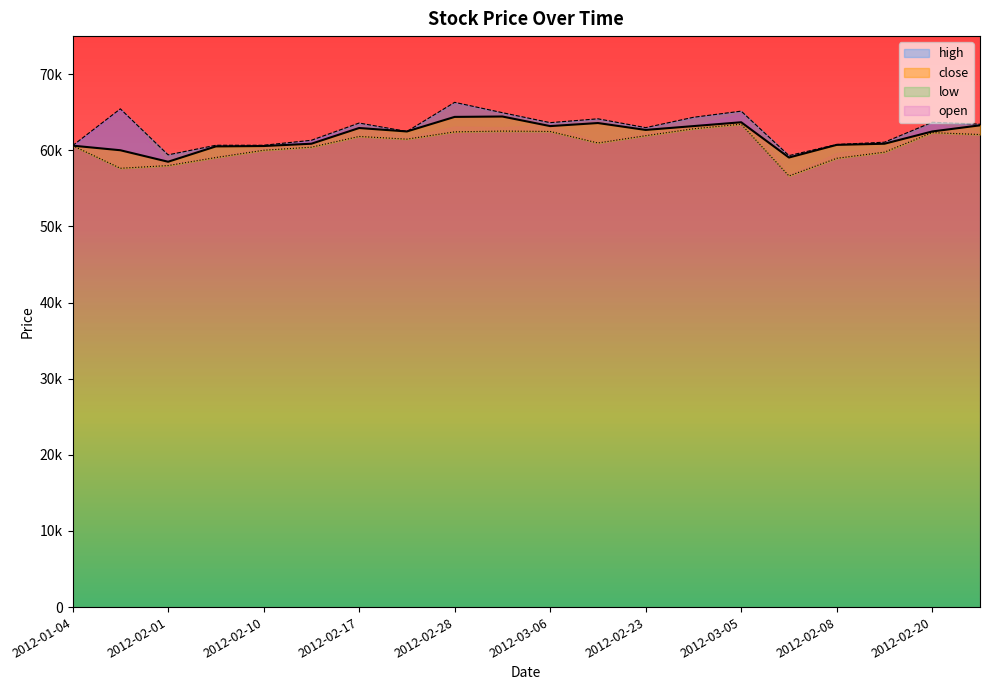

What is the label of the 1st point from the left?

2012-01-04